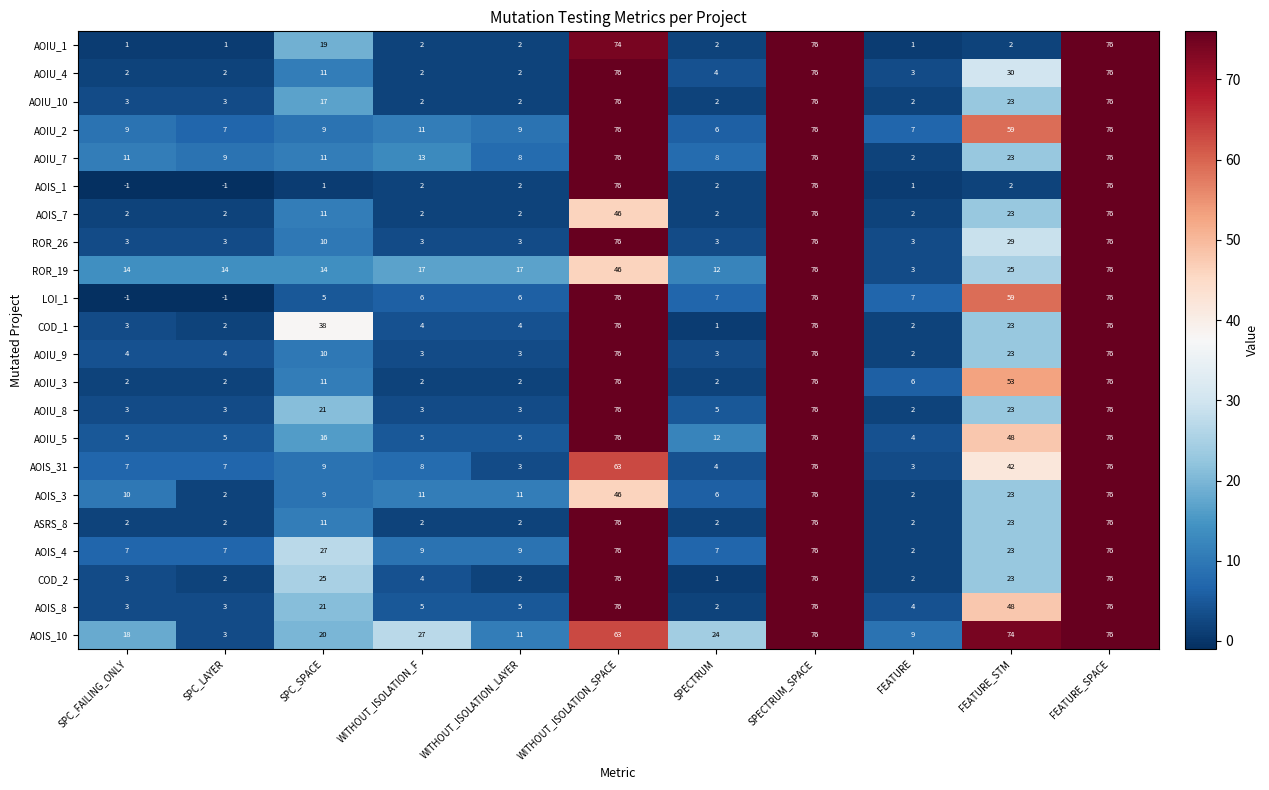

What is the greatest value displayed?

76